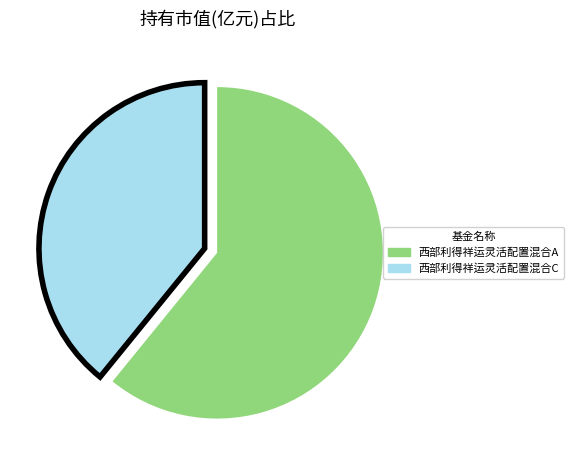

What is the smallest slice in the pie chart?

西部利得祥运灵活配置混合C